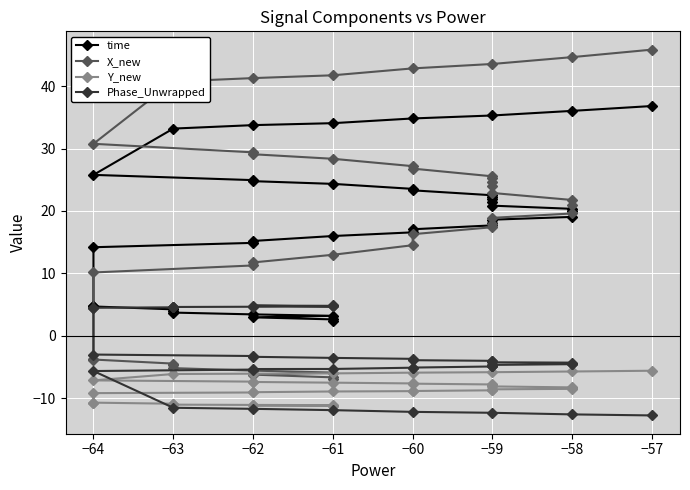

True or false: X_new has more than 1 interior local peaks.

False